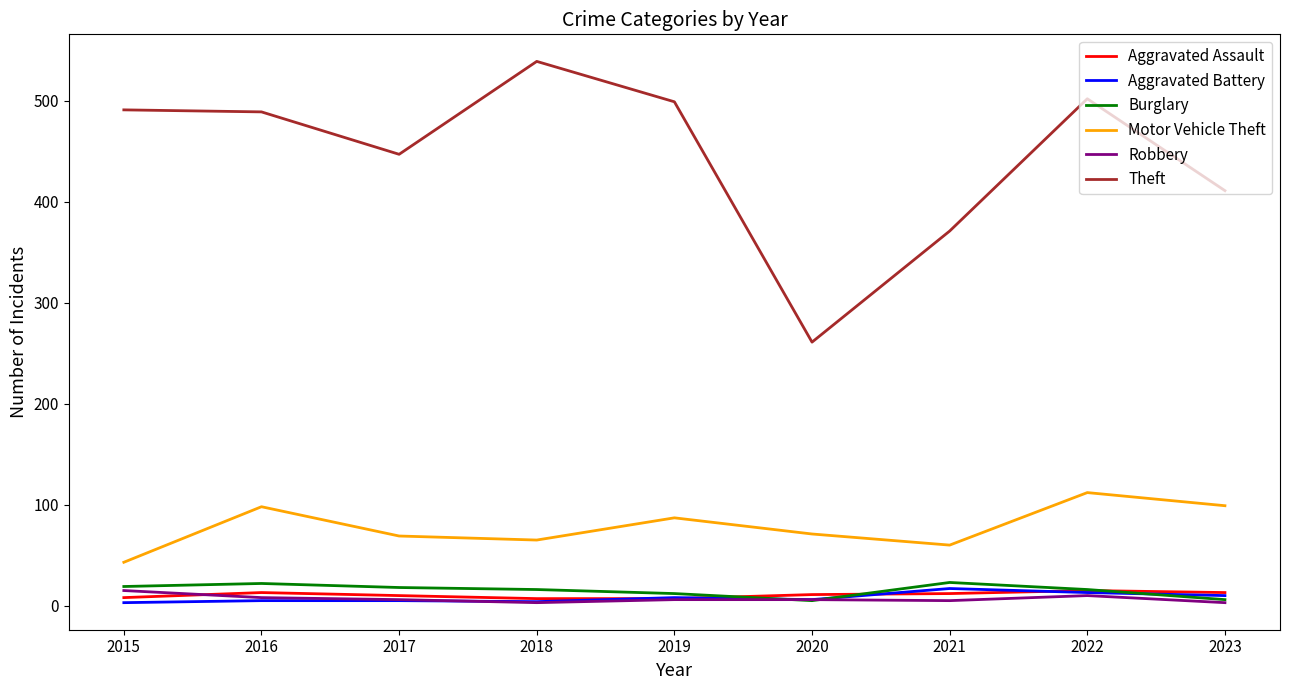

At which label does Theft first exceed 489?

2015